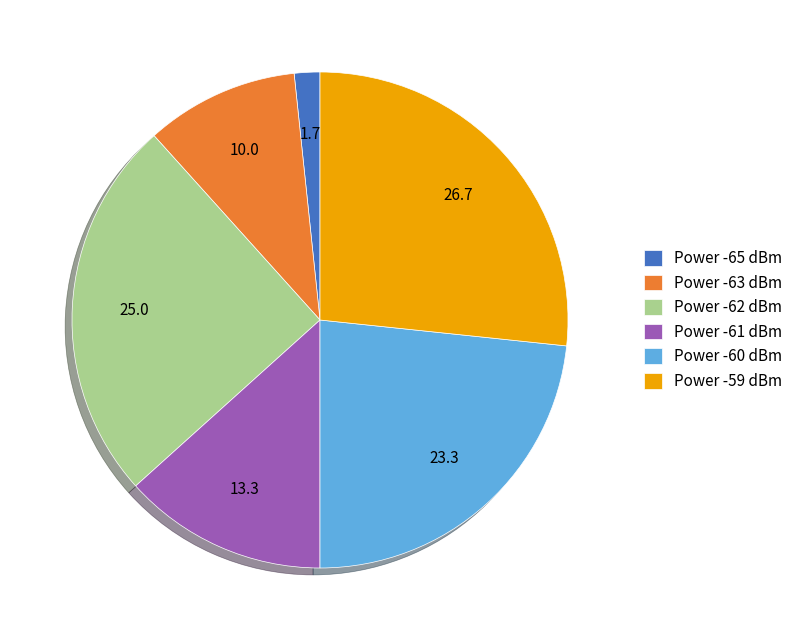

Combined, do Power -60 dBm and Power -61 dBm account for over 50%?

No